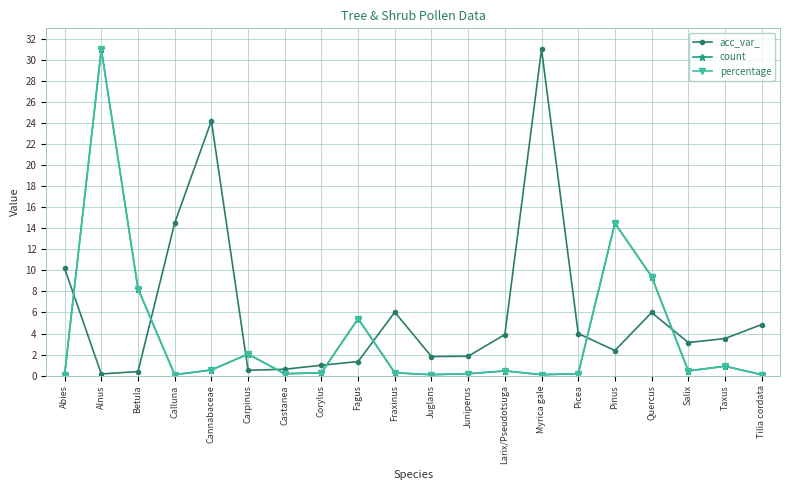

What is the label of the 15th point from the left?

Picea